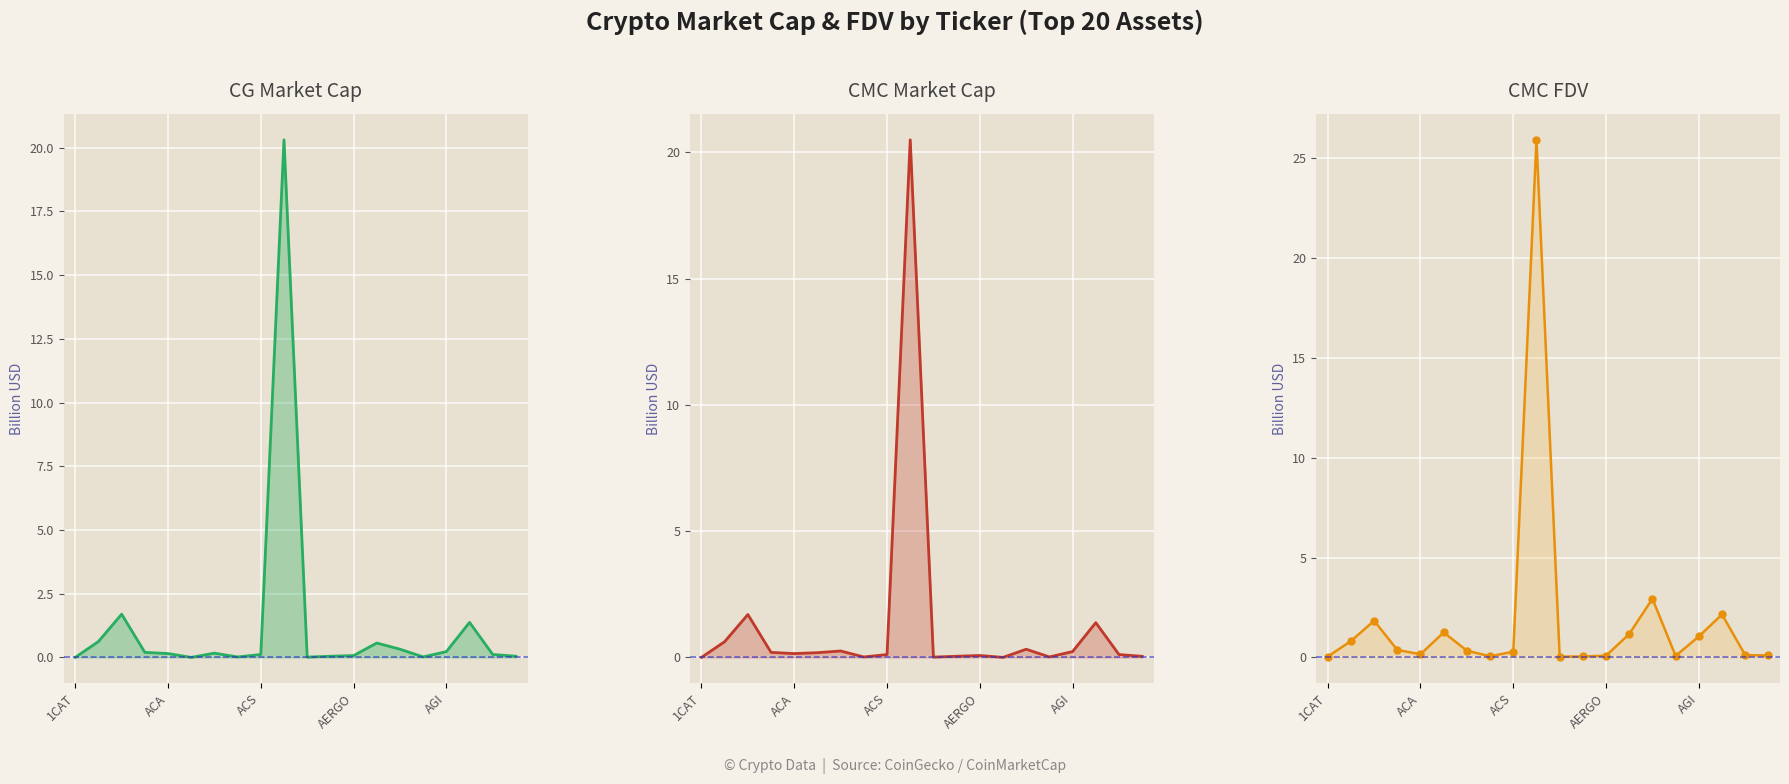

What are all the series names shown in the legend?

CG_MarketCap line, CMC_MarketCap line, CMC_FDV line